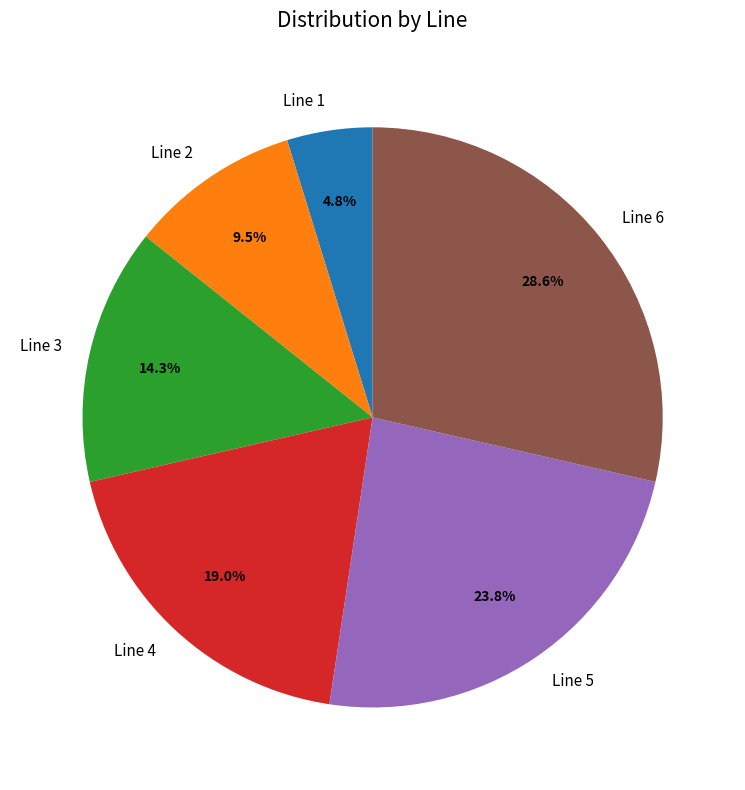

To the nearest percent, what is the difference between the Line 2 and Line 5 slice percentages?

14%